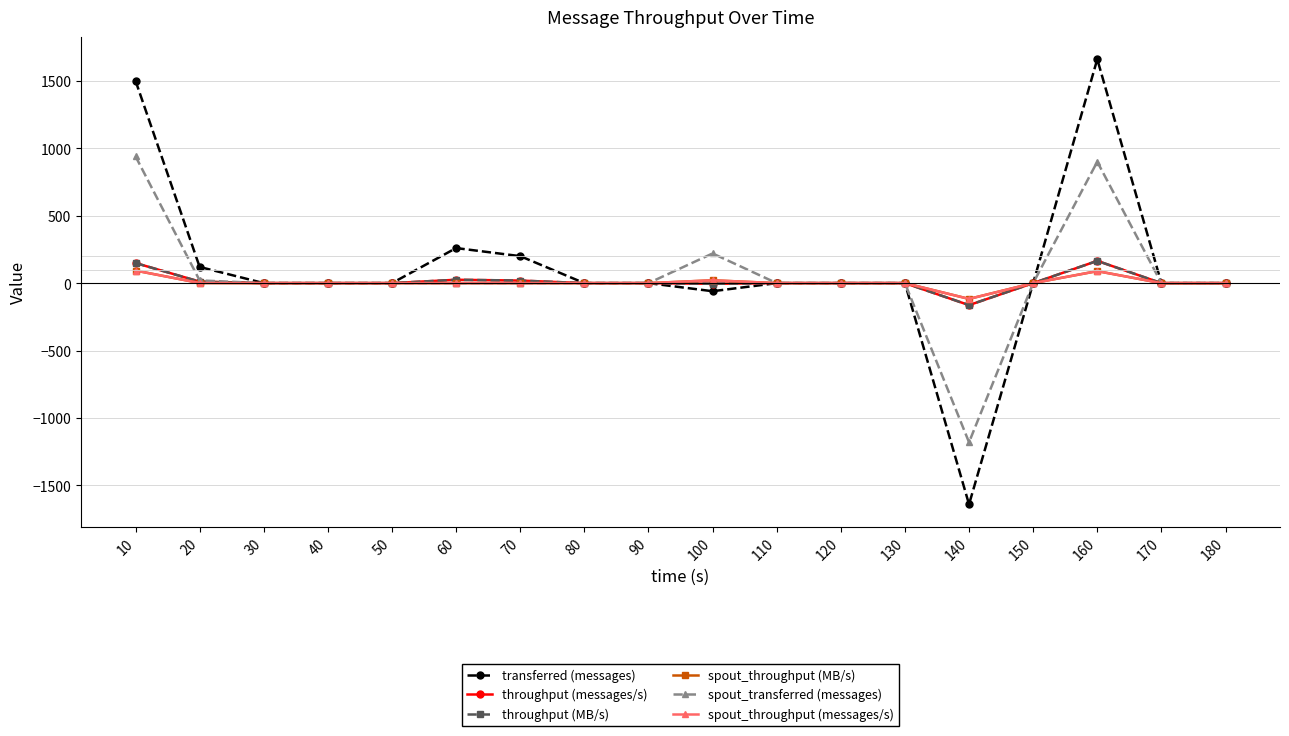

What is the difference between the second highest and second lowest values in the spout_transferred (messages) series?

900